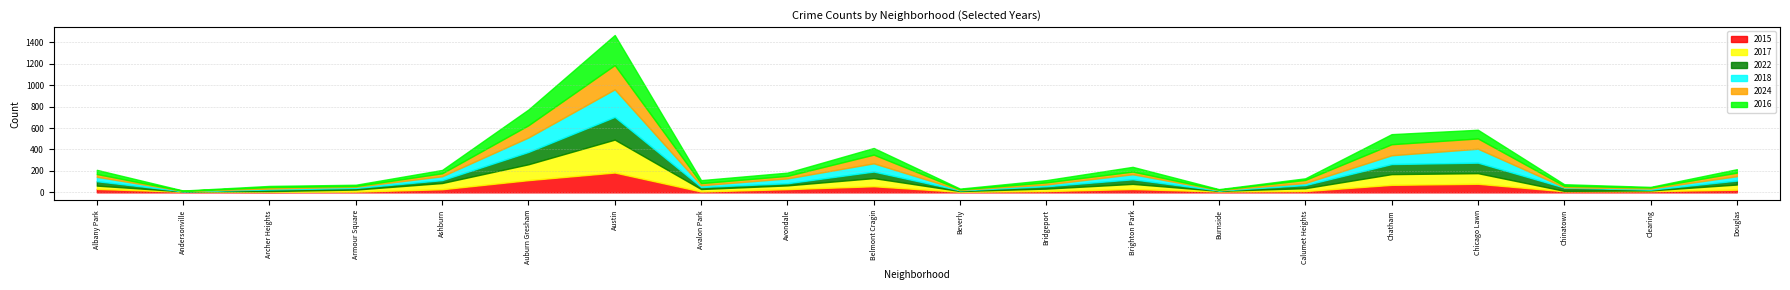

What is the label of the 7th point from the right?

Burnside